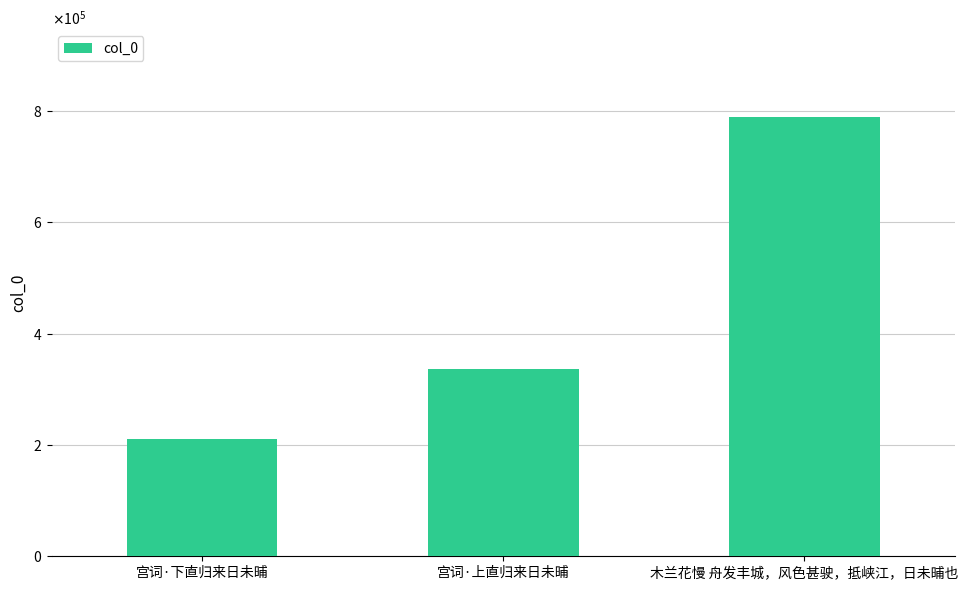

What position from the right is 宫词·上直归来日未晡?

2